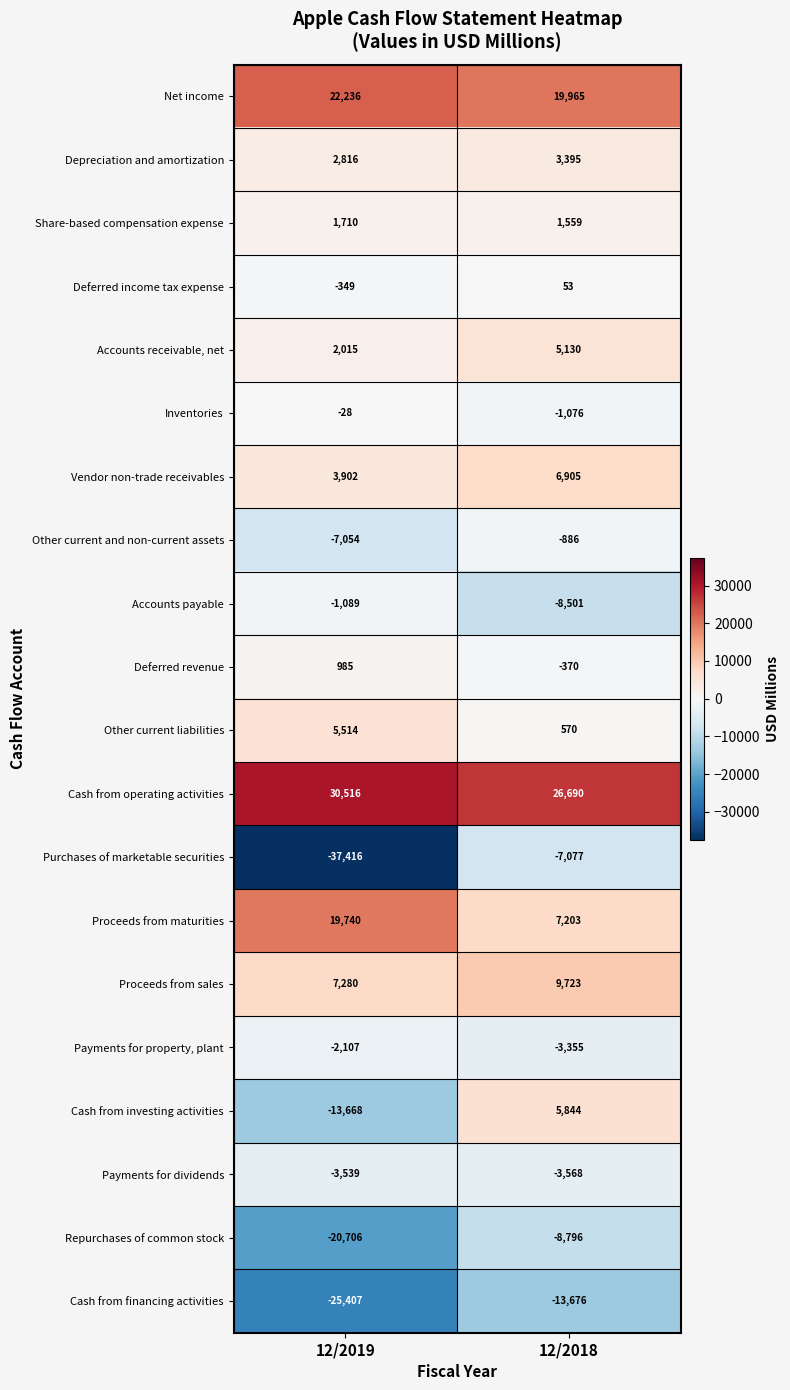

Is it true that Cash from operating activities equals 30516 at 12/2019?

True